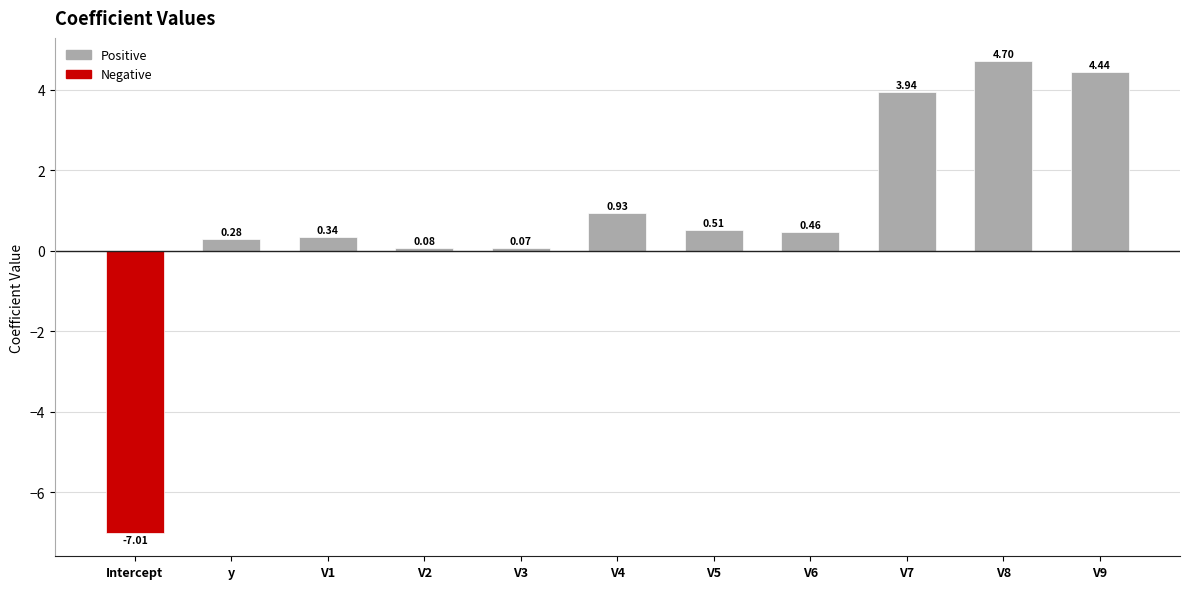

Are the bars horizontal?

No